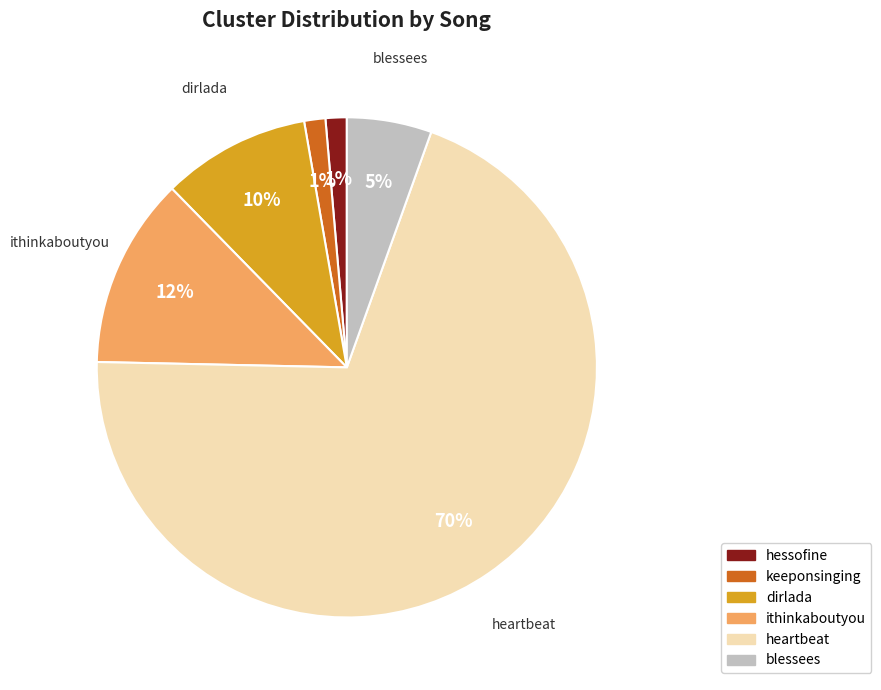

Is it true that dirlada is 10% of the pie?

True